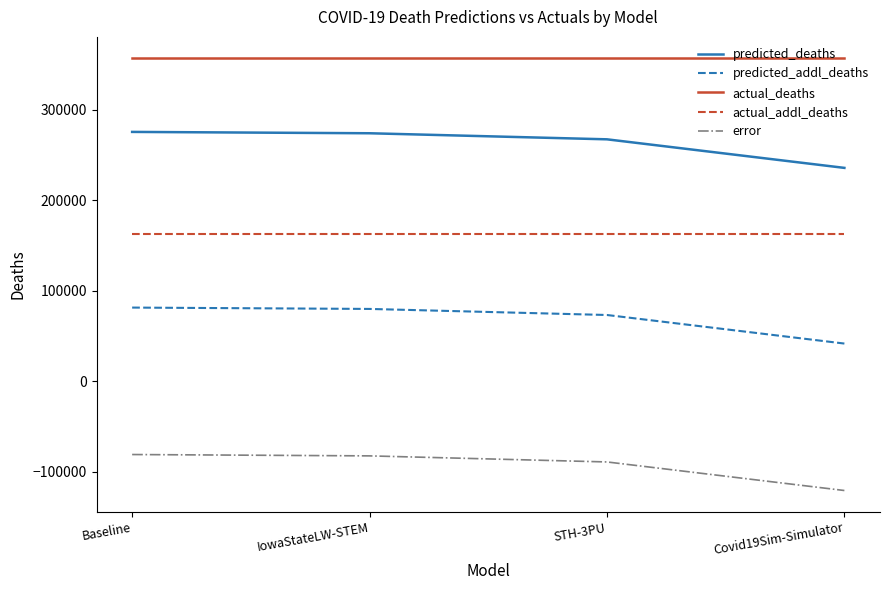

List the series in order of their overall mean, highest first.

actual_deaths, predicted_deaths, actual_addl_deaths, predicted_addl_deaths, error